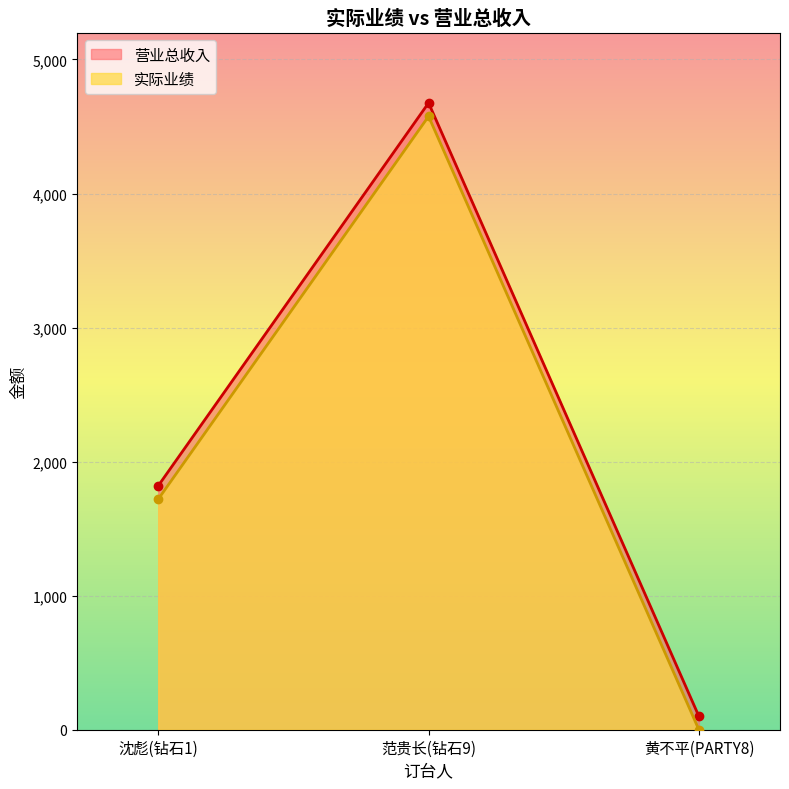

What is the label of the 3rd point from the right?

沈彪(钻石1)